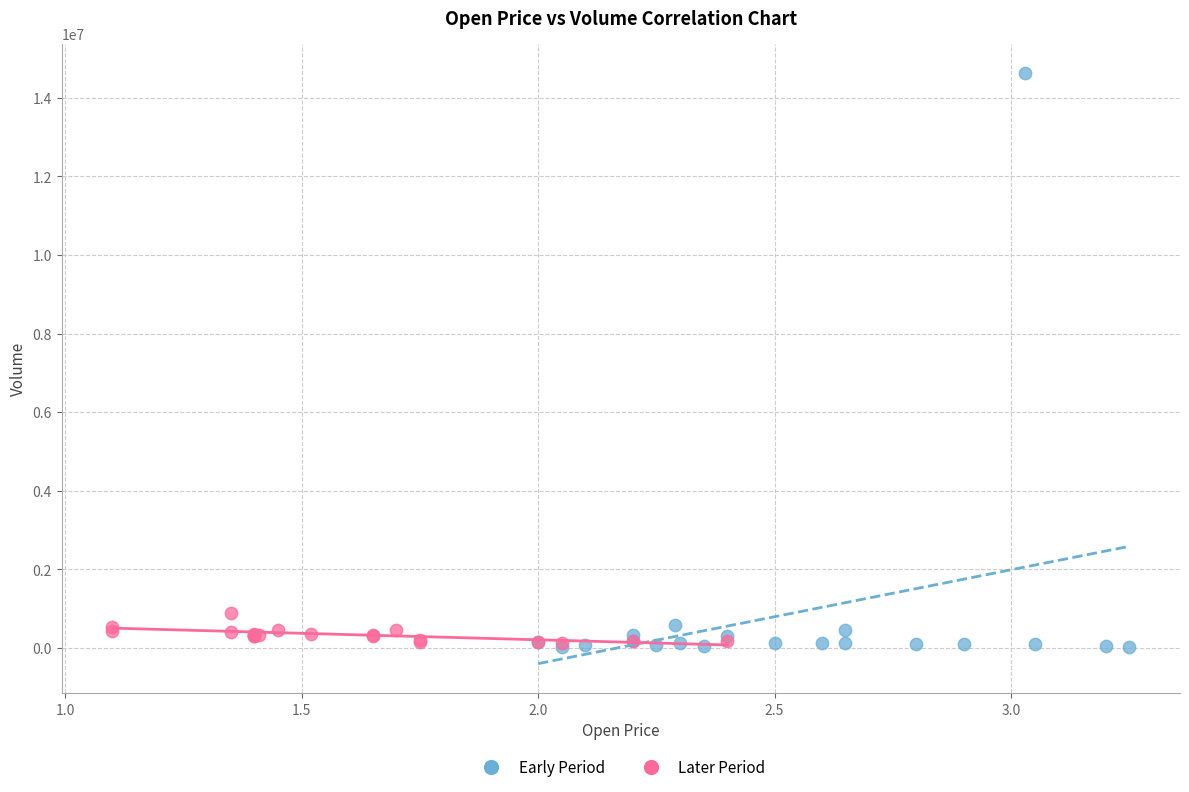

Which series has the widest spread of Y values?

Early Period